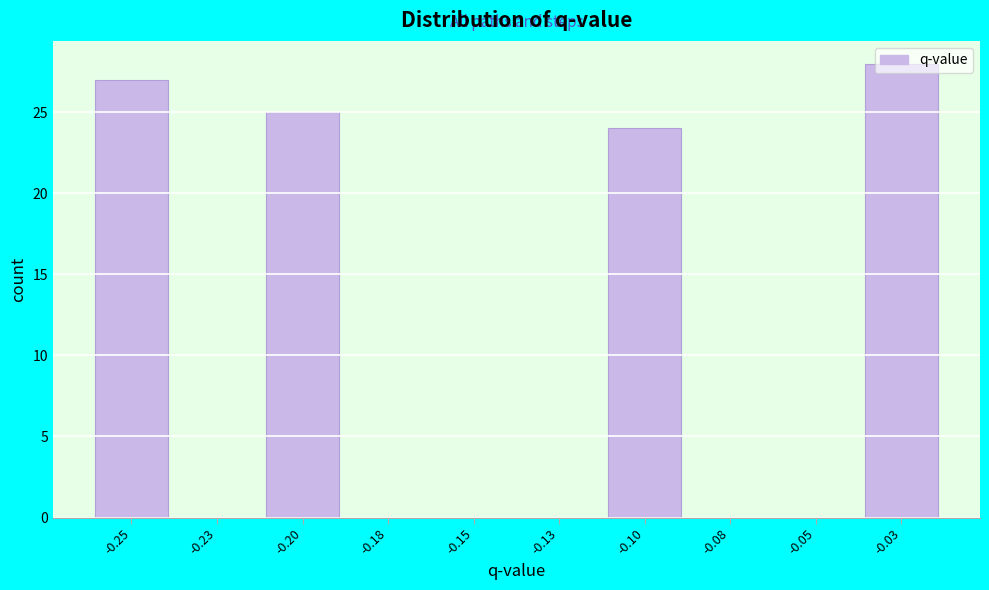

What is the maximum value shown in the chart?

28